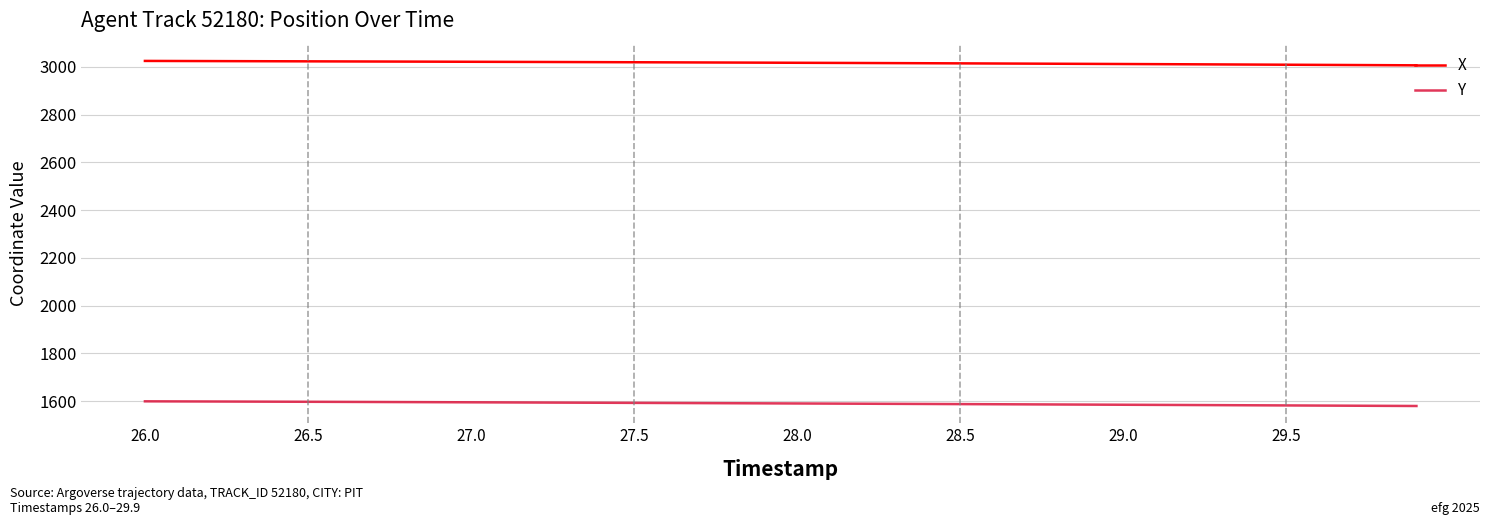

Which series has the largest total across all categories?

X